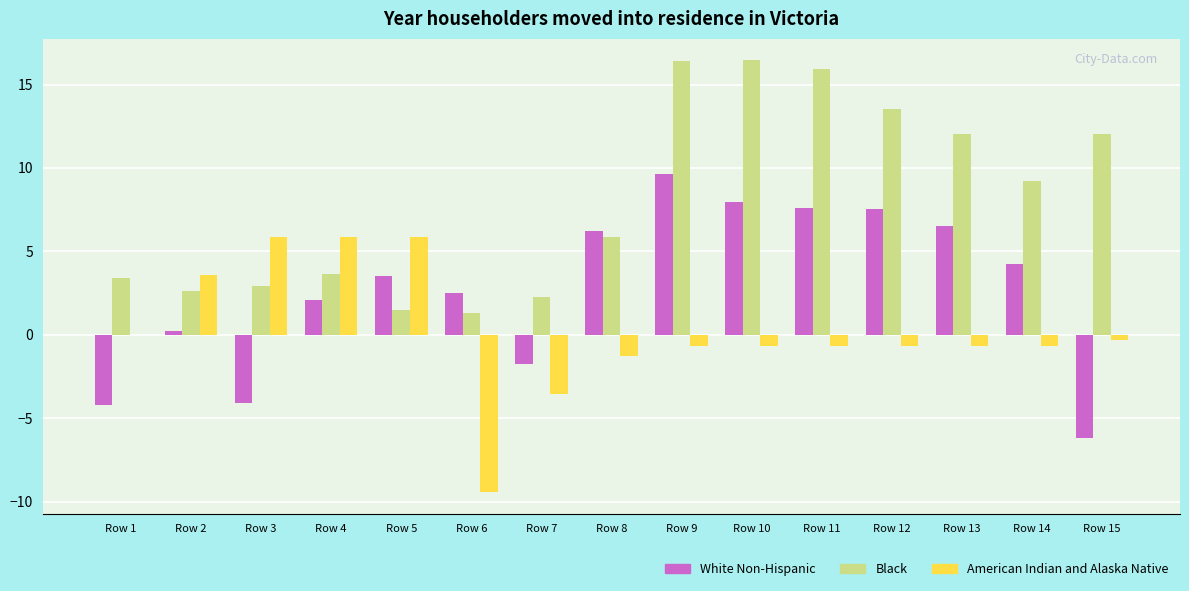

What is the total value across all series at Row 6?

-5.6